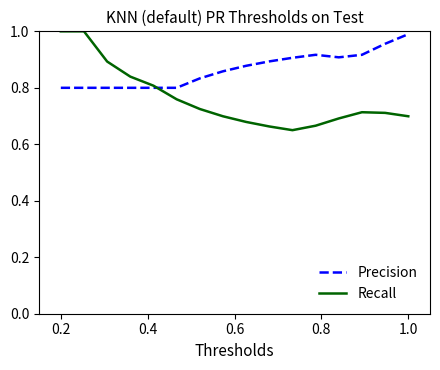

List the series in order of their overall mean, highest first.

Precision, Recall